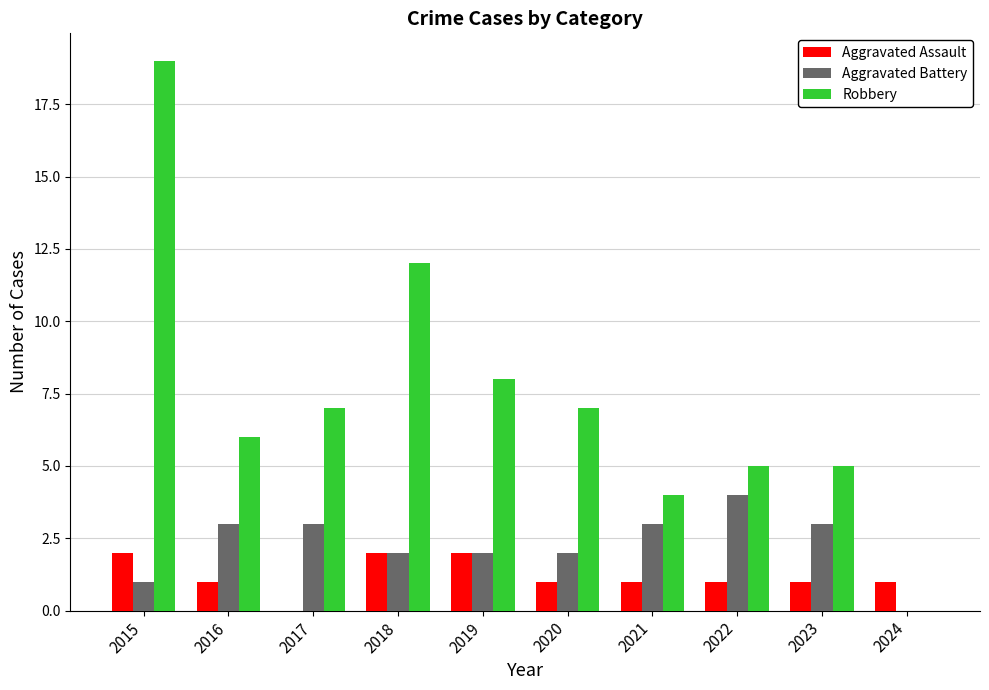

What is the total value across all series at 2022?

10